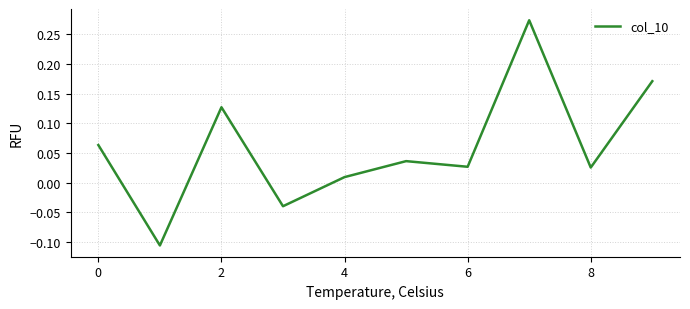

What is the difference between the maximum and minimum values?

0.4